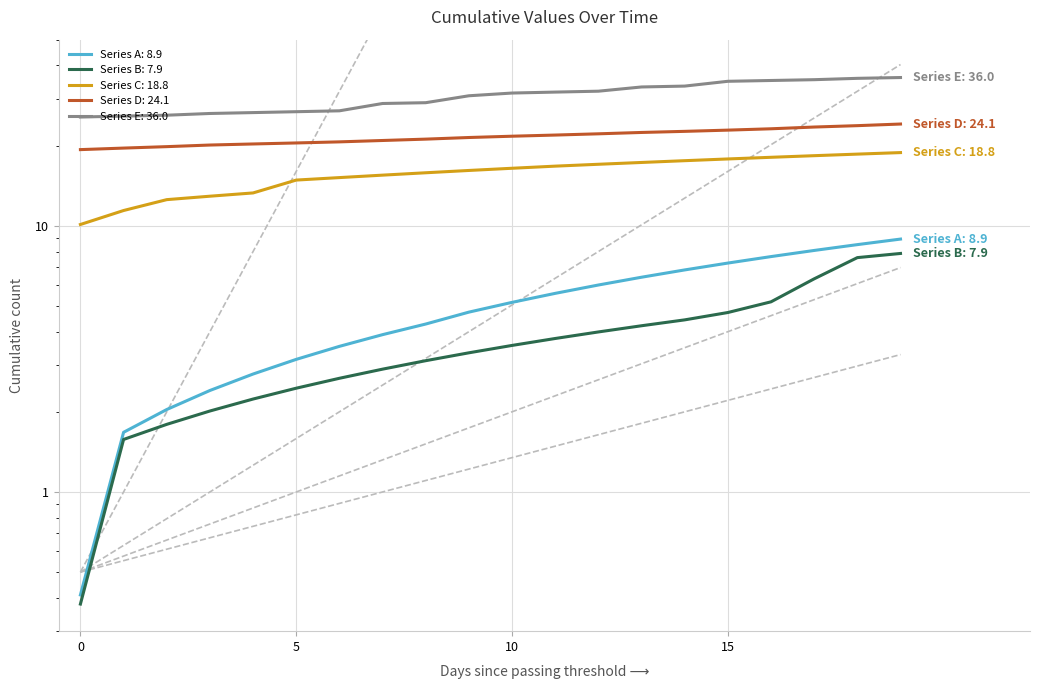

What is the value of the Series A point at the 20th from the left?

8.9